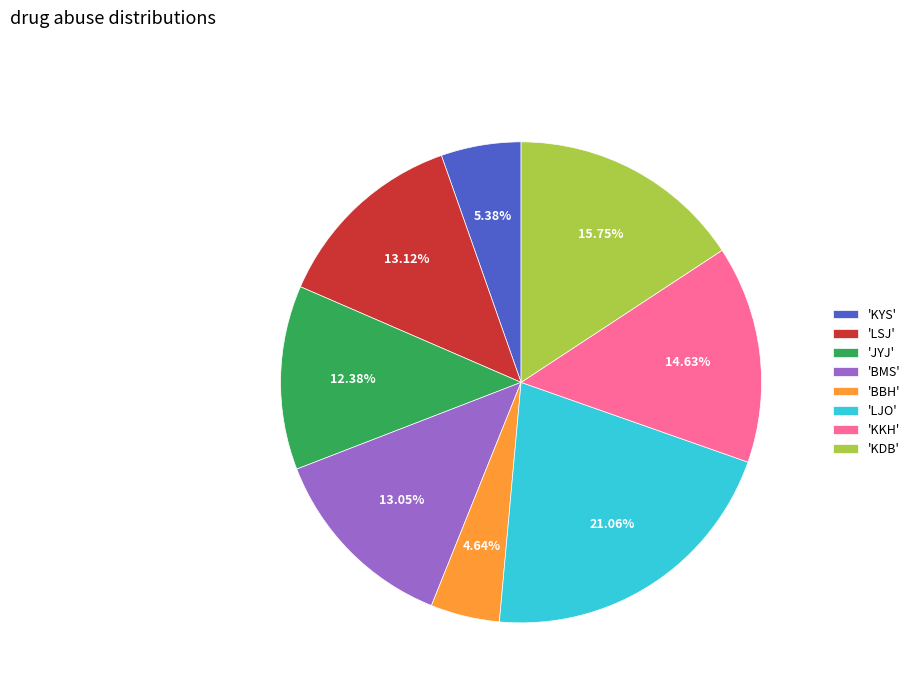

Is 'KYS' the majority of the pie?

No